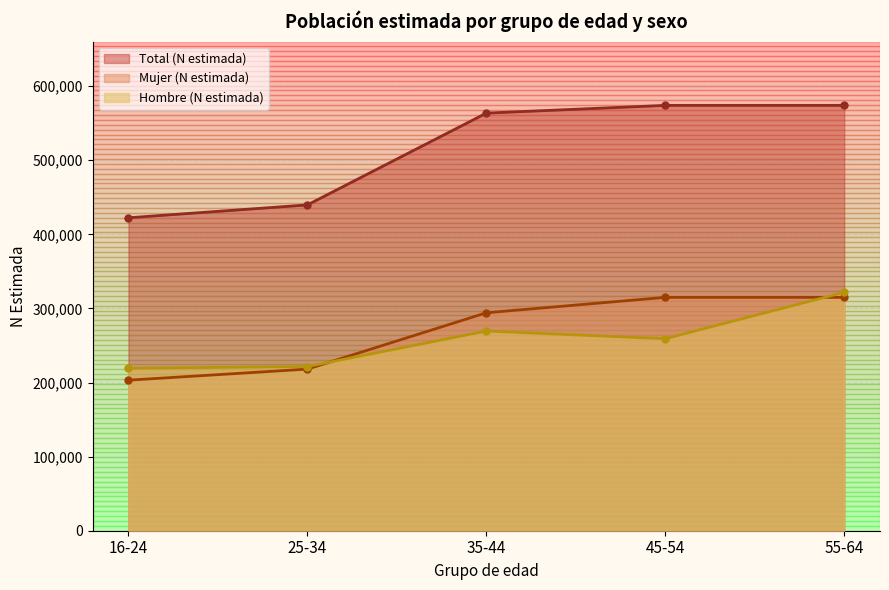

The value of Hombre (N estimada) at 35-44 is 269480. True or false?

True